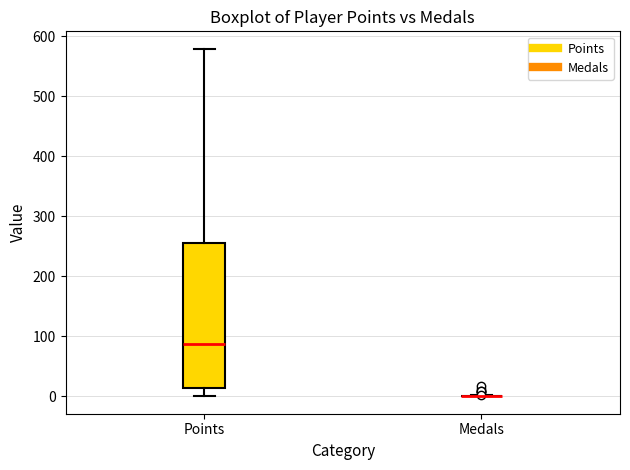

Reading left to right, read every box against the y-axis: the position of its median line, the range the box covers, and the ends of its whiskers. The values are not printed on the chart, so give them approximately, as read against the axis.

Points: median 90, box 10 to 260, whiskers 0 to 580
Medals: box collapsed to a line at 0, whiskers 0 to 0